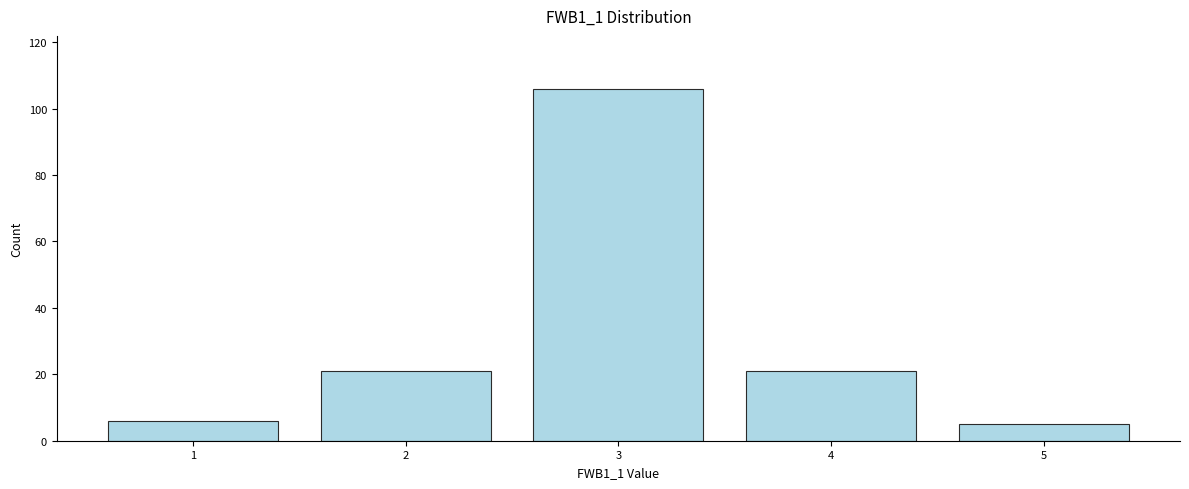

Reading right to left, transcribe all the data shown in this chart.

5	21	106	21	6